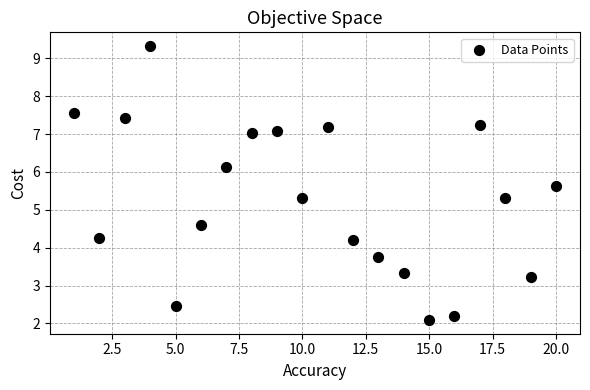

What is the range of Y values (max minus min)?

7.2